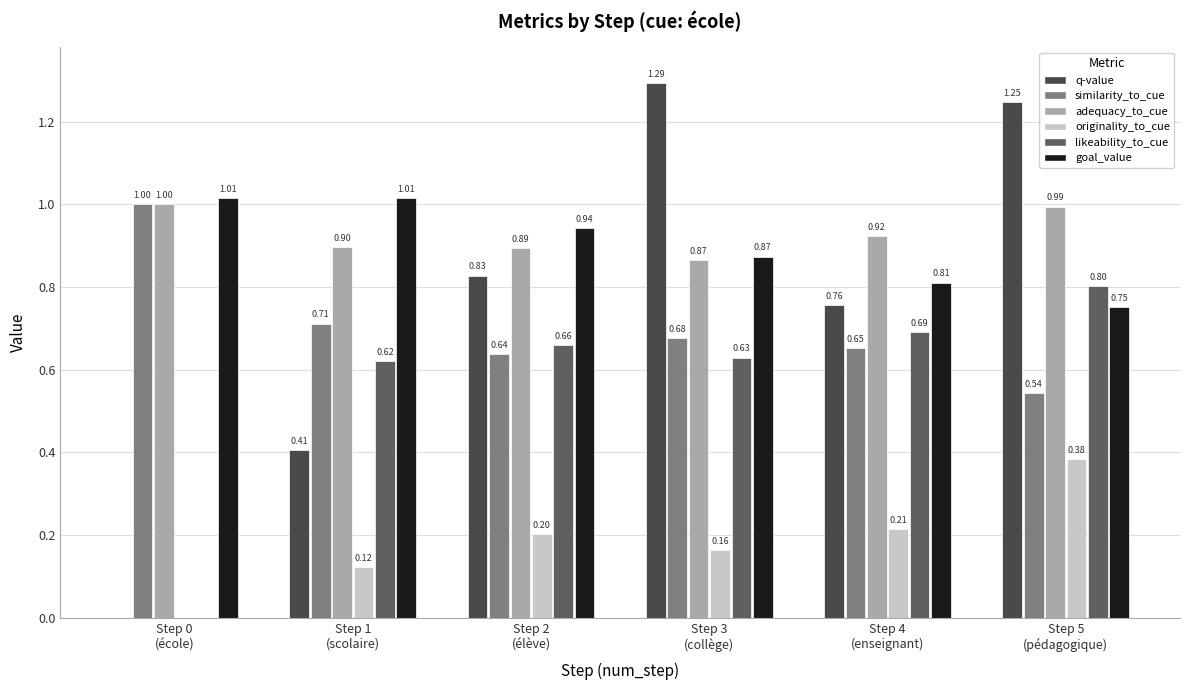

What is the total value across all series at Step 1
(scolaire)?

3.8